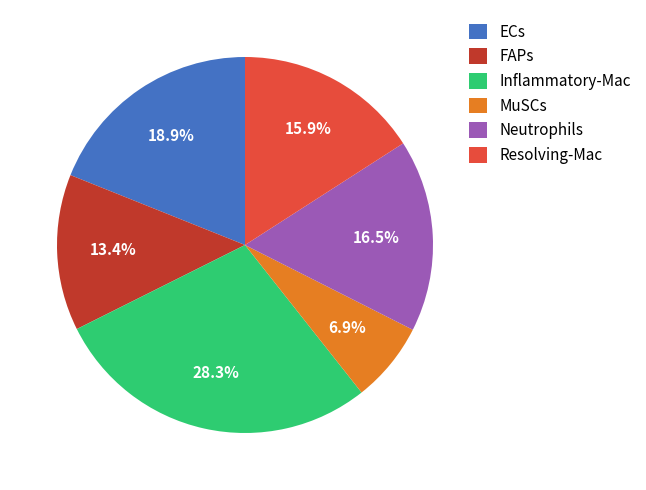

How much of the chart is everything except ECs?

81.1%